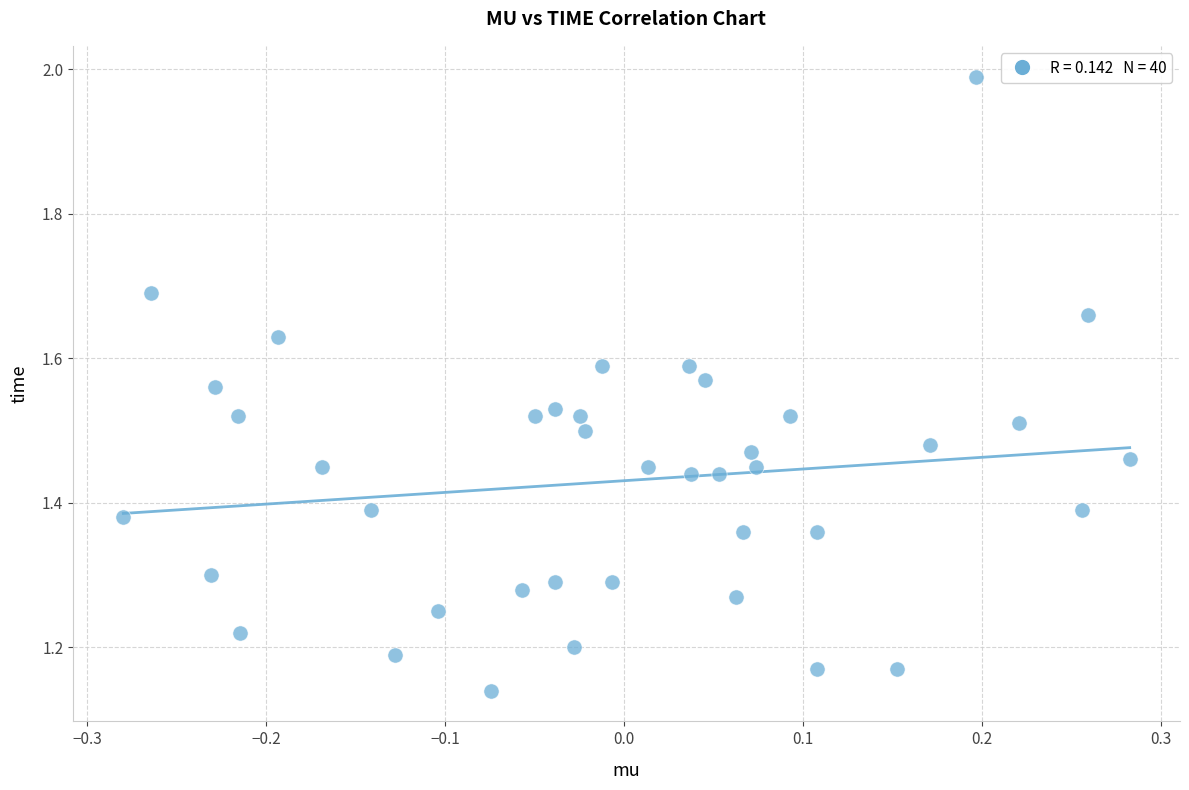

What is the range of X values (max minus min)?

0.6